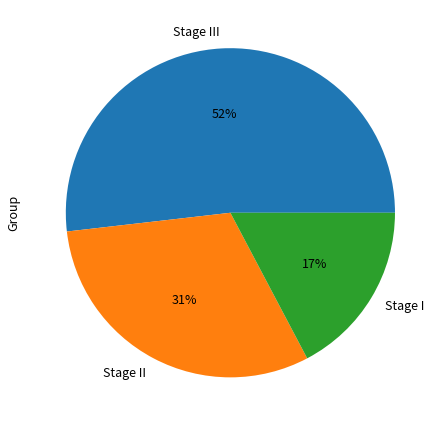

To the nearest percent, what is the average slice percentage?

33%